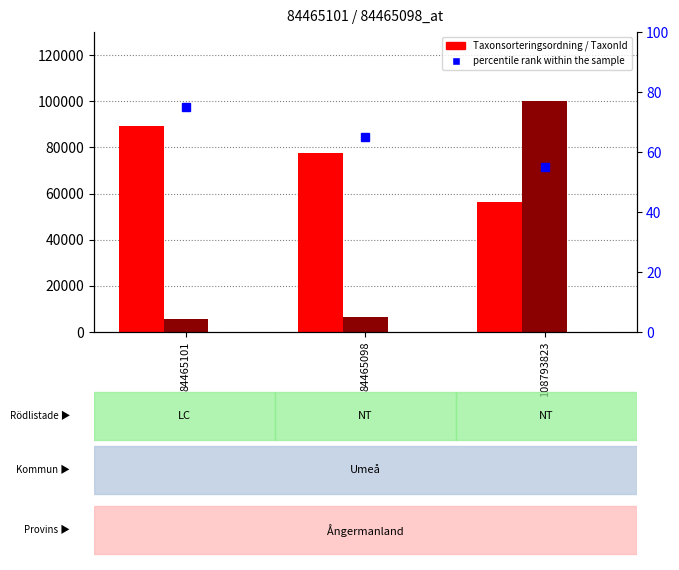

The value of percentile rank within the sample at 84465101 is 75. True or false?

True